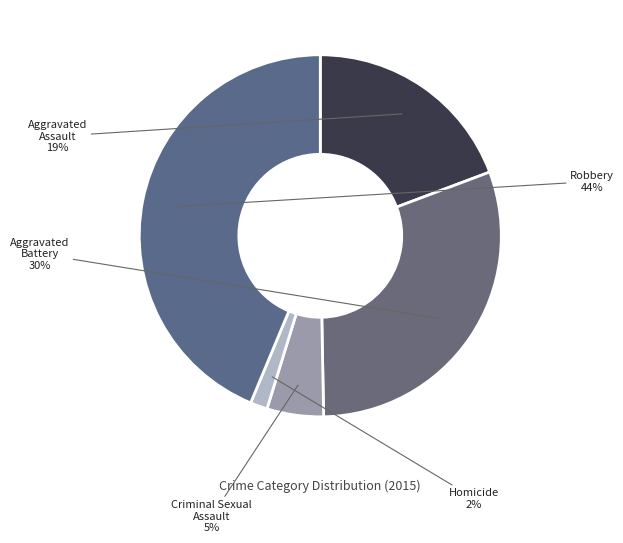

To the nearest percent, what portion does Criminal Sexual Assault represent?

5%